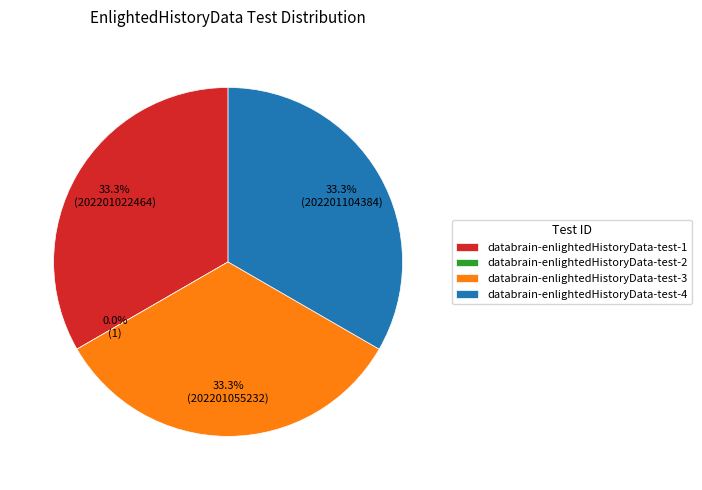

Combined, what portion of the pie is databrain-enlightedHistoryData-test-1 and databrain-enlightedHistoryData-test-3?

66.7%